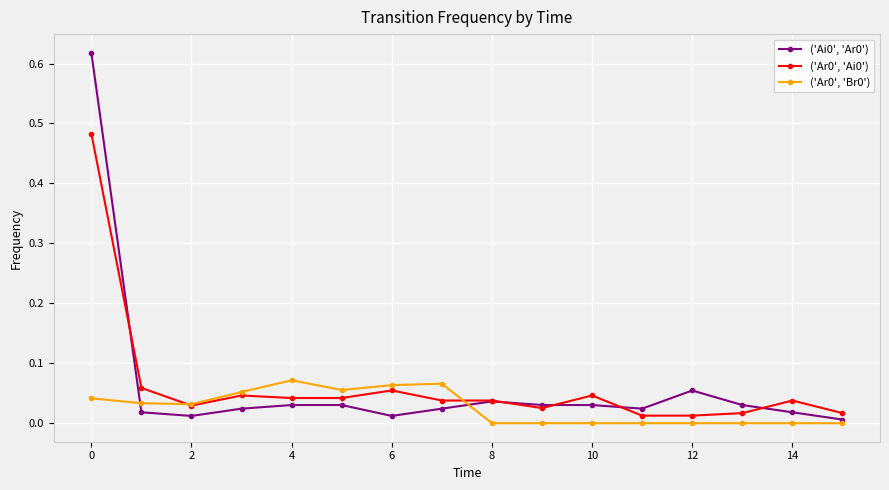

True or false: ('Ar0', 'Ai0') has more than 1 interior local peaks.

True